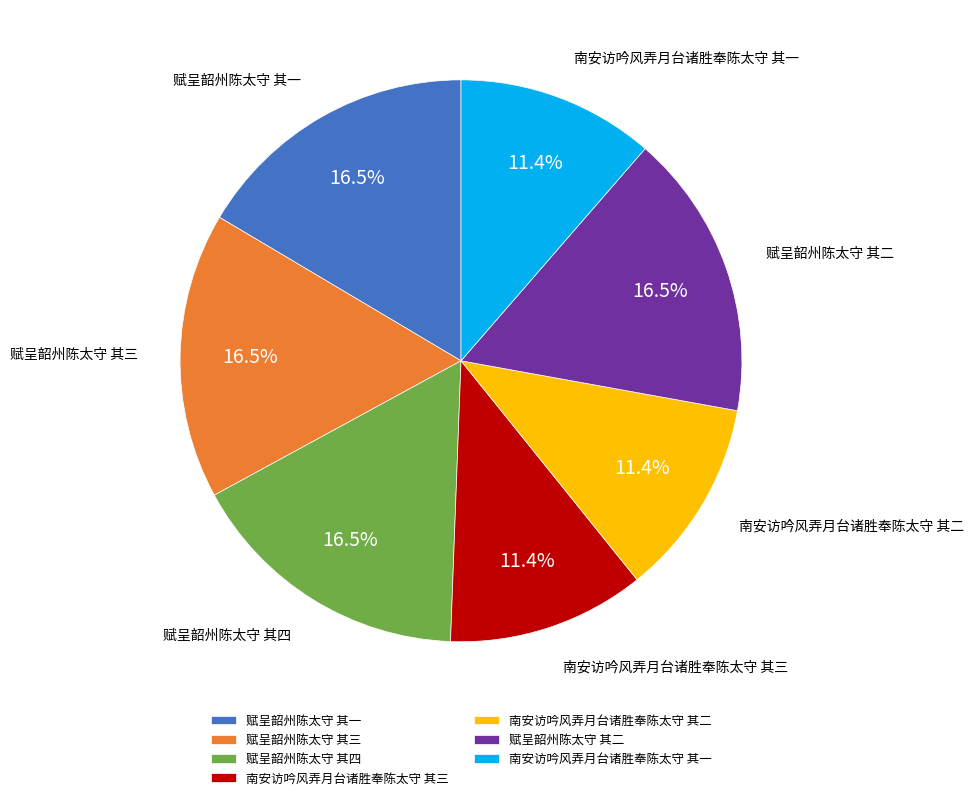

True or false: 赋呈韶州陈太守 其一 accounts for 30% of the total.

False